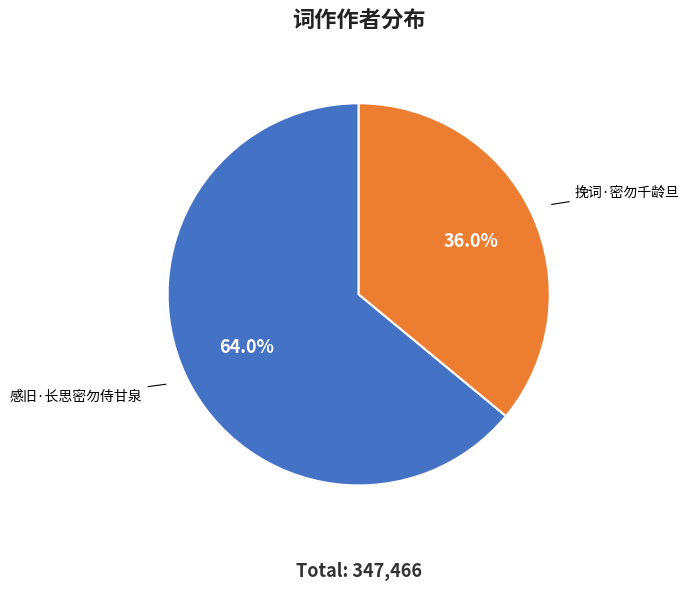

How many segments does this pie chart have?

2